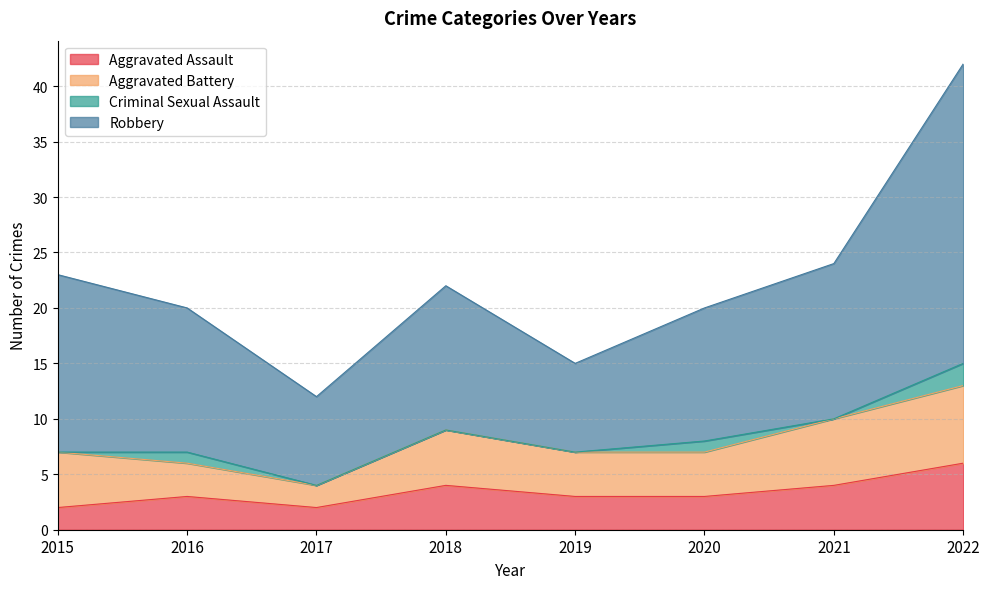

At which category is the sum across all series the highest?

2022